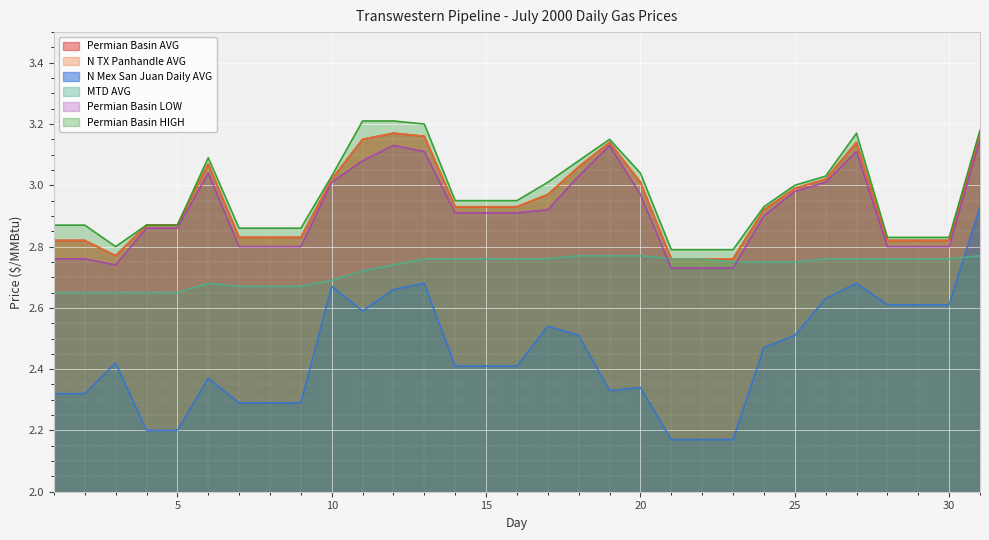

Rank the categories by N TX Panhandle AVG value from lowest to highest.

21, 22, 23, 3, 1, 2, 28, 29, 30, 7, 8, 9, 4, 5, 24, 14, 15, 16, 17, 25, 20, 10, 26, 18, 6, 19, 27, 11, 13, 12, 31